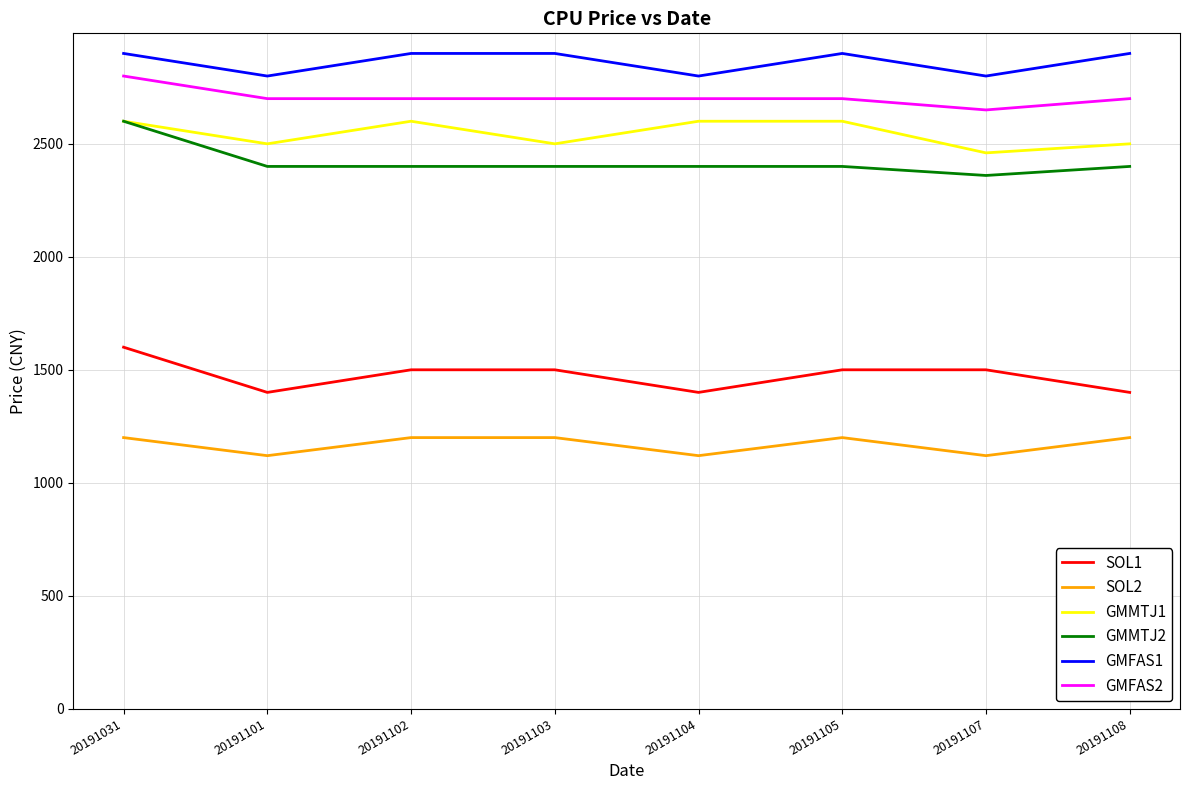

What are all the series names shown in the legend?

SOL1, SOL2, GMMTJ1, GMMTJ2, GMFAS1, GMFAS2